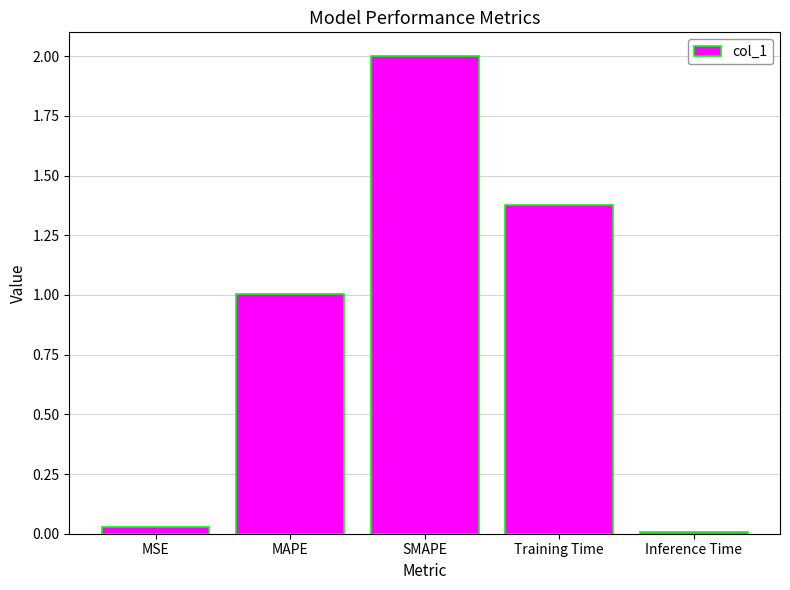

How many bars are there in total?

5